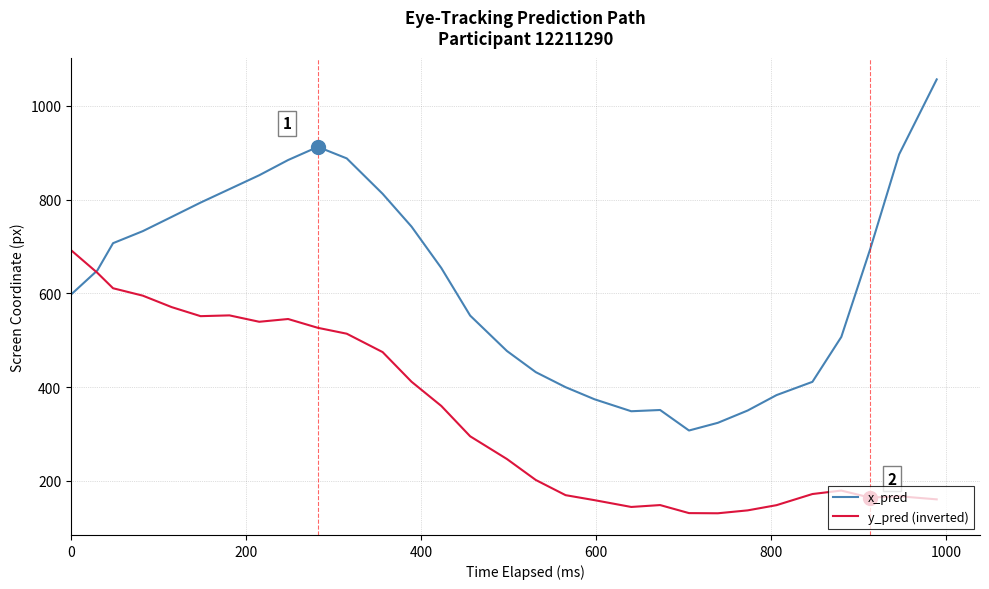

In x_pred, how many points are lower than both neighbors (excluding endpoints)?

2